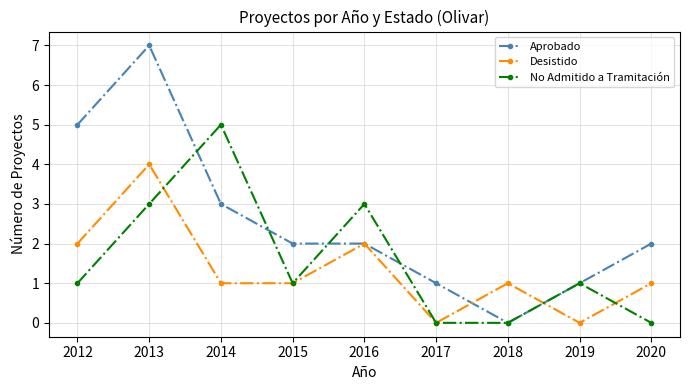

What is the difference between the Desistido values at 2018 and 2016?

1